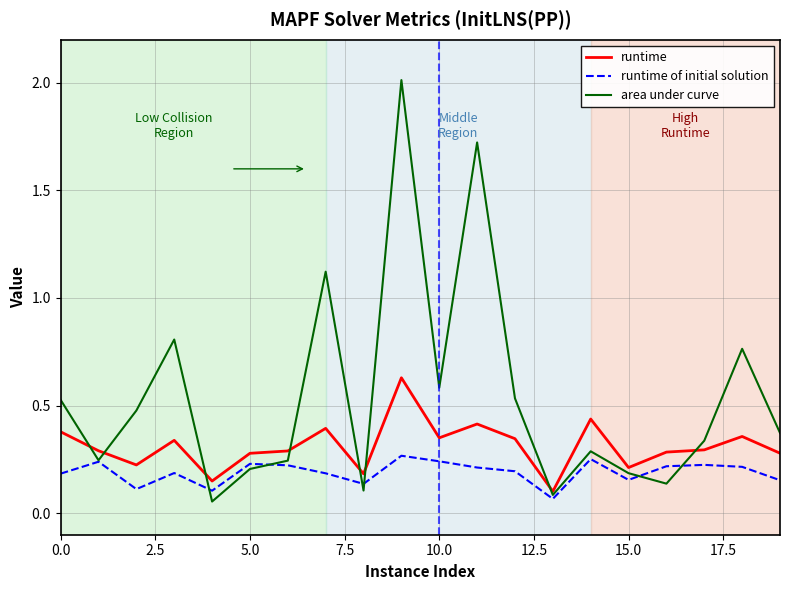

True or false: runtime of initial solution and runtime intersect in this chart.

False